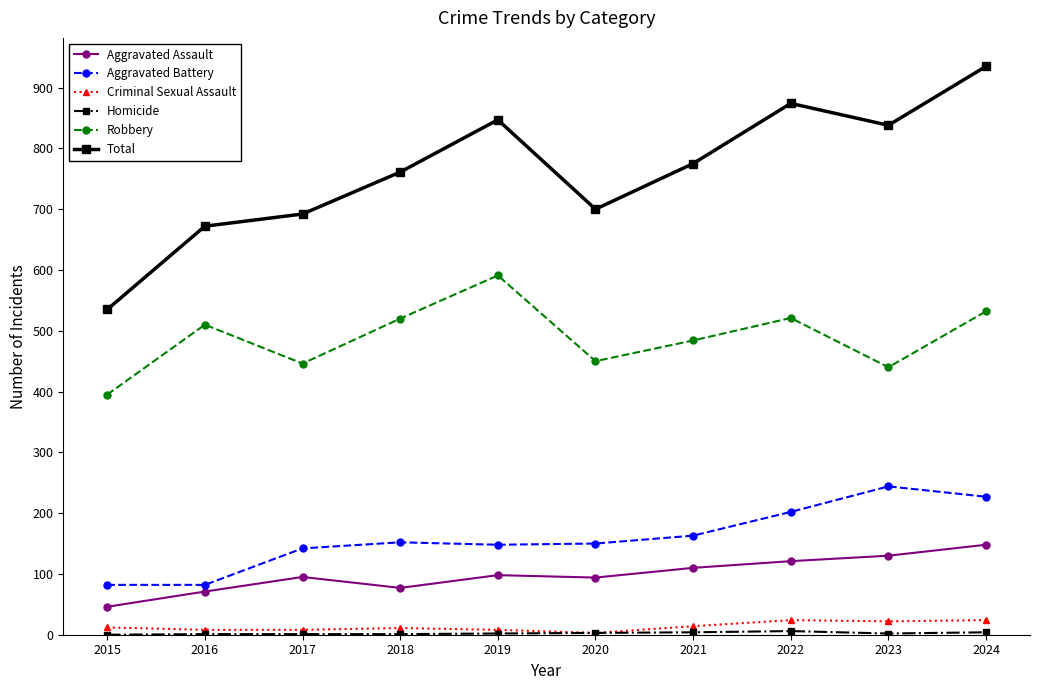

What is the lowest value of the Aggravated Assault series?

46